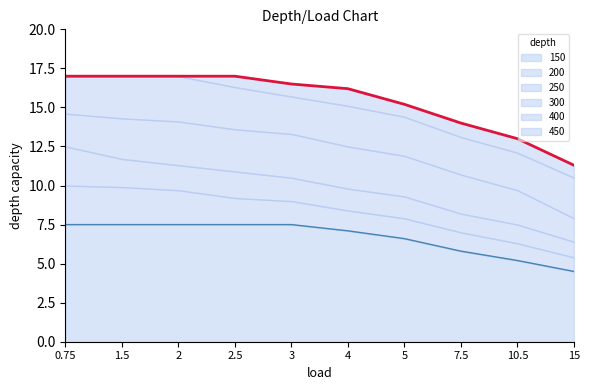

The 450 series shows 24.2 at 0.75. True or false?

False